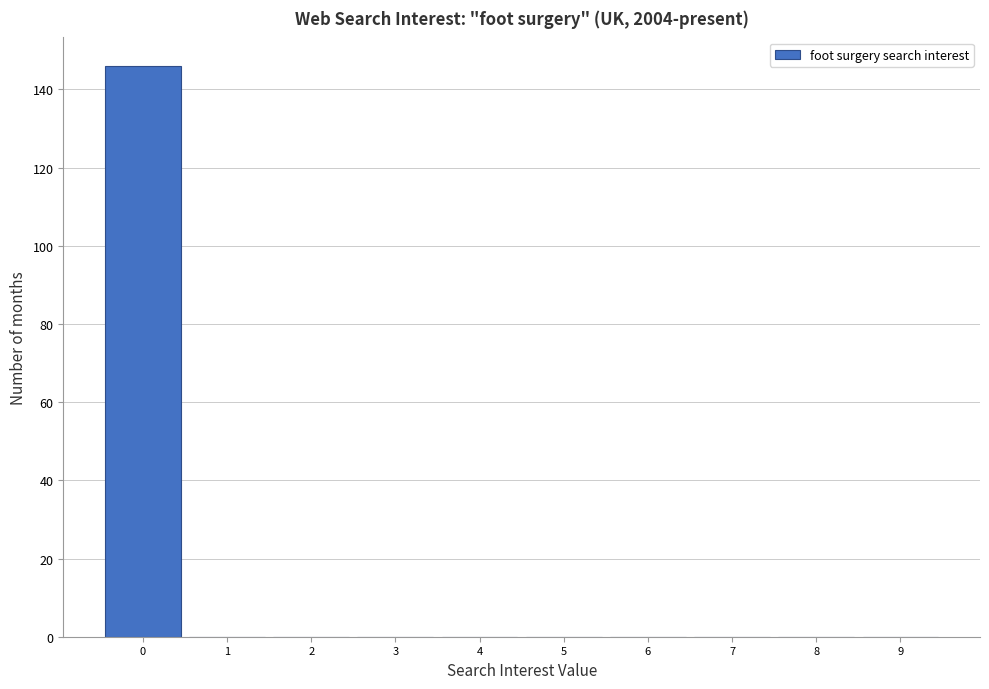

Reading left to right, transcribe this chart: for each bar, give the range it covers on the x-axis and its height. The values are not printed on the chart, so give them approximately, as read against the axis.

-0.5 to 0.5: 146
0.5 to 1.5: 0
1.5 to 2.5: 0
2.5 to 3.5: 0
3.5 to 4.5: 0
4.5 to 5.5: 0
5.5 to 6.5: 0
6.5 to 7.5: 0
7.5 to 8.5: 0
8.5 to 9.5: 0